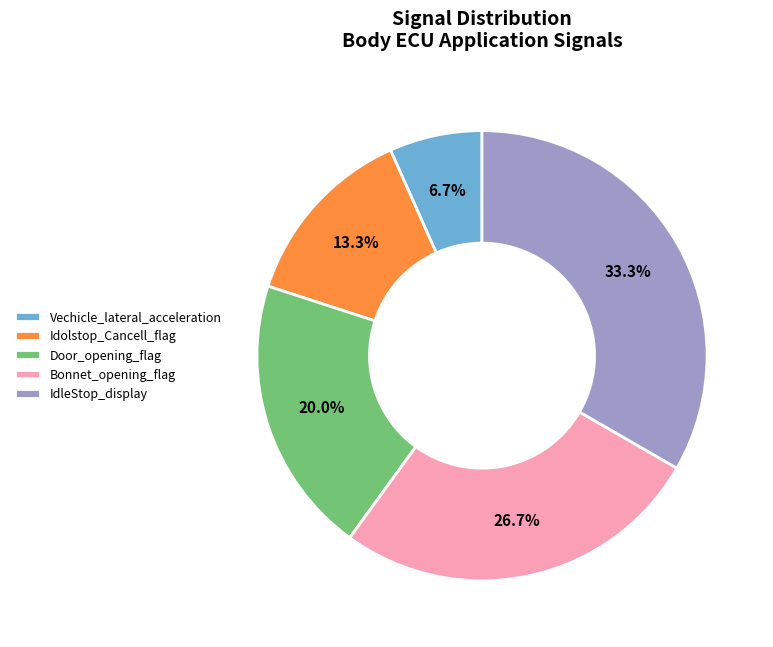

To the nearest percent, what is the difference between the largest and smallest slice percentages?

27%